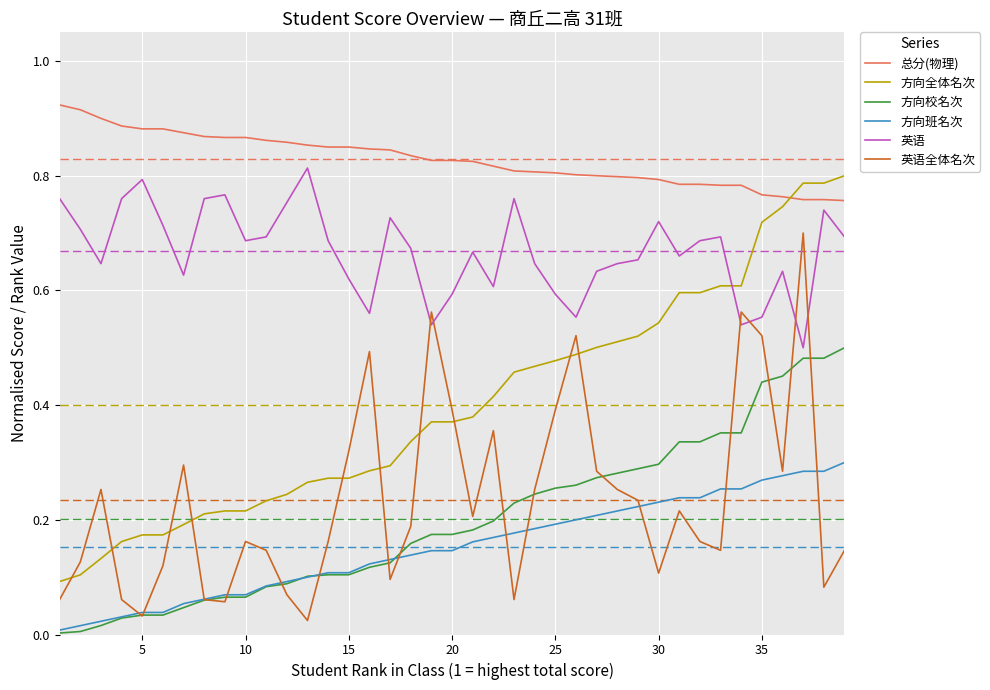

What are all the series names shown in the legend?

总分(物理), 方向全体名次, 方向校名次, 方向班名次, 英语, 英语全体名次